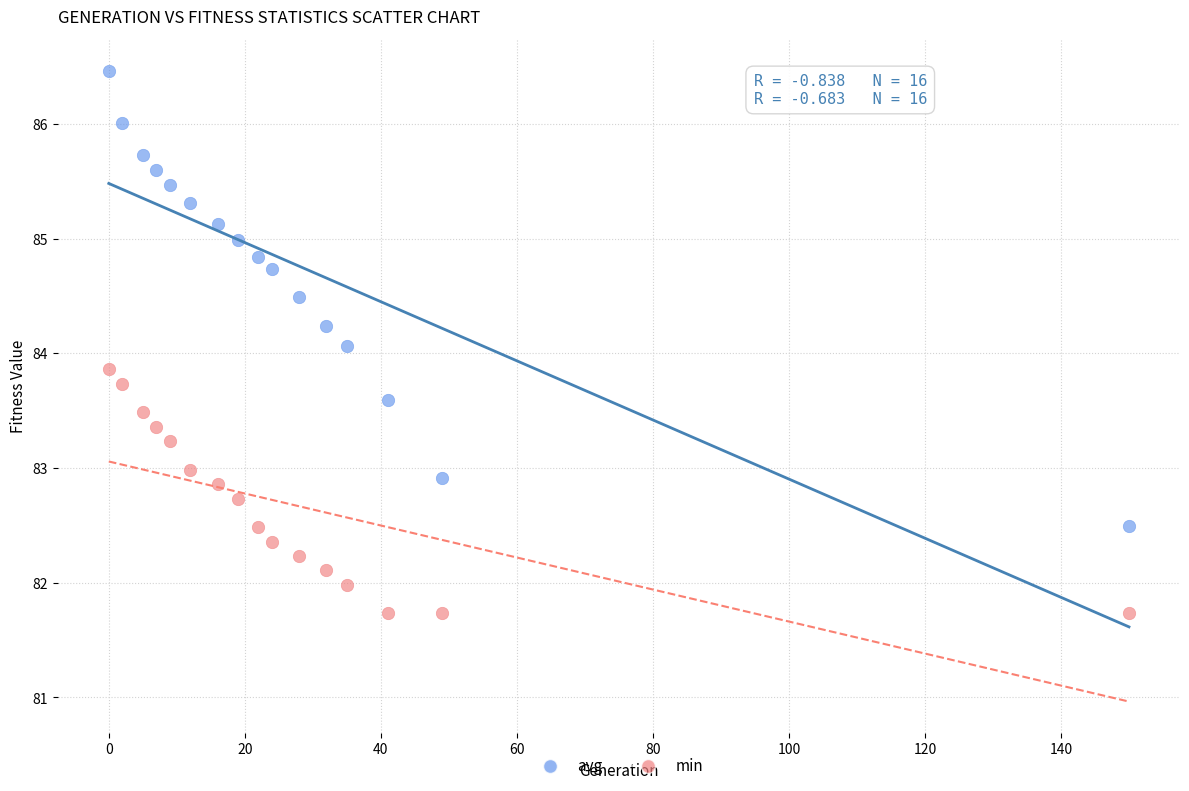

Which series has the widest spread of Y values?

avg